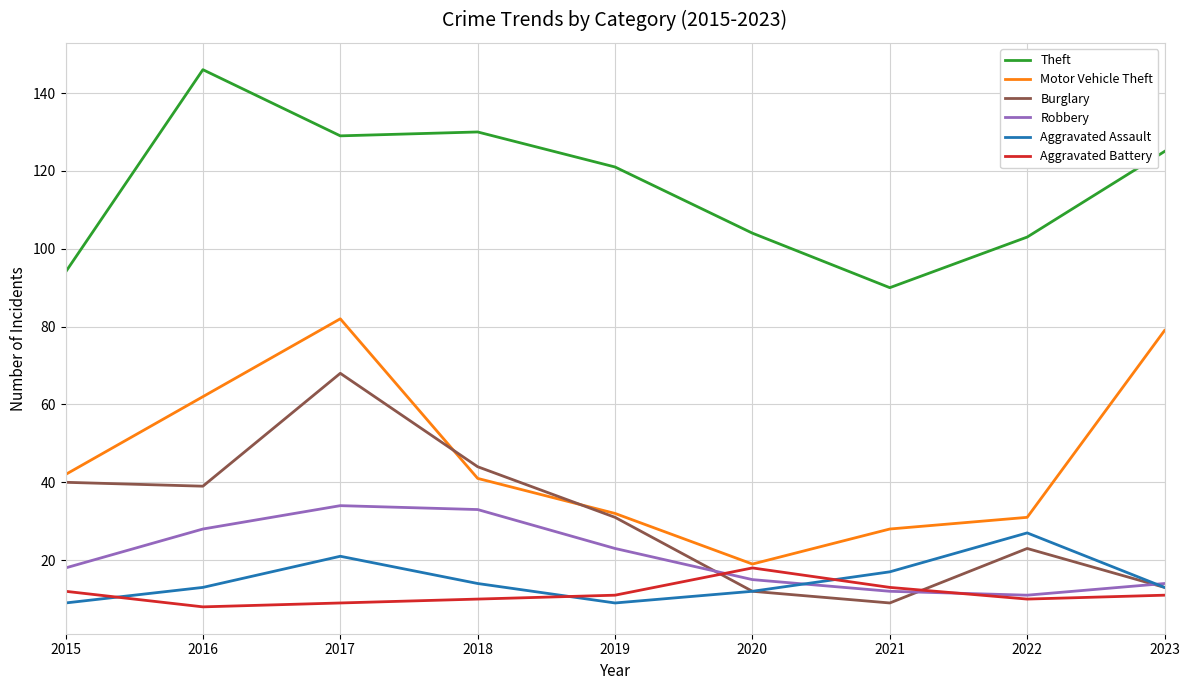

Reading right to left, what are all the values shown in this chart?

Theft: 2023=125	2022=103	2021=90	2020=104	2019=121	2018=130	2017=129	2016=146	2015=94
Motor Vehicle Theft: 2023=79	2022=31	2021=28	2020=19	2019=32	2018=41	2017=82	2016=62	2015=42
Burglary: 2023=13	2022=23	2021=9	2020=12	2019=31	2018=44	2017=68	2016=39	2015=40
Robbery: 2023=14	2022=11	2021=12	2020=15	2019=23	2018=33	2017=34	2016=28	2015=18
Aggravated Assault: 2023=13	2022=27	2021=17	2020=12	2019=9	2018=14	2017=21	2016=13	2015=9
Aggravated Battery: 2023=11	2022=10	2021=13	2020=18	2019=11	2018=10	2017=9	2016=8	2015=12